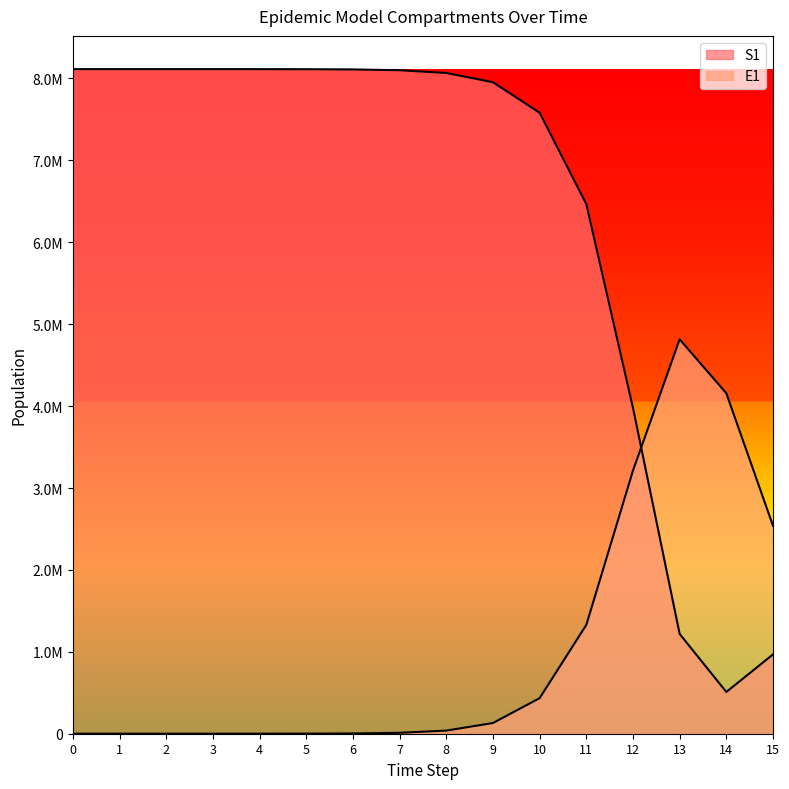

Rank the series by their average value, from highest to lowest.

S1, E1